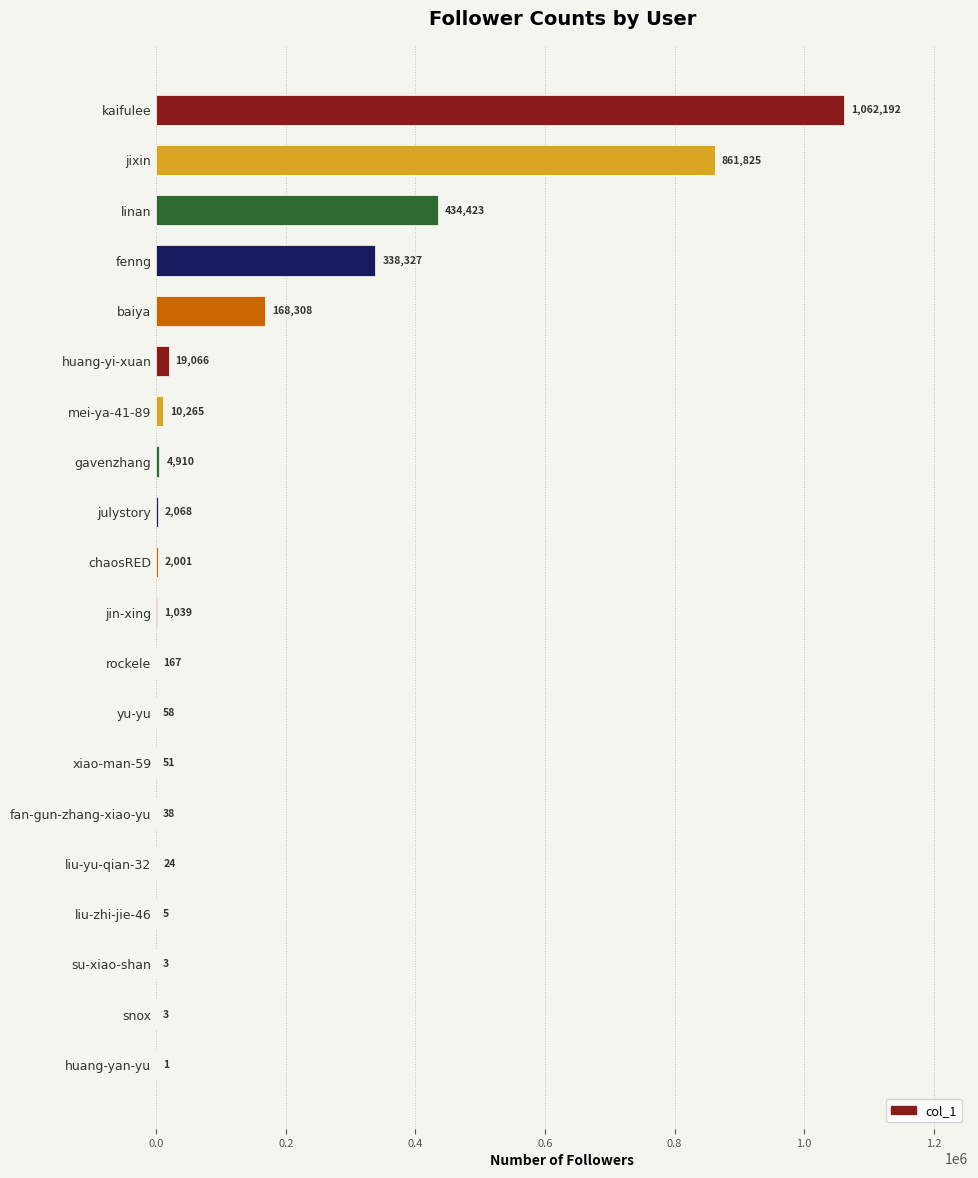

Approximately how many times larger is the value at mei-ya-41-89 compared to chaosRED?

5.1